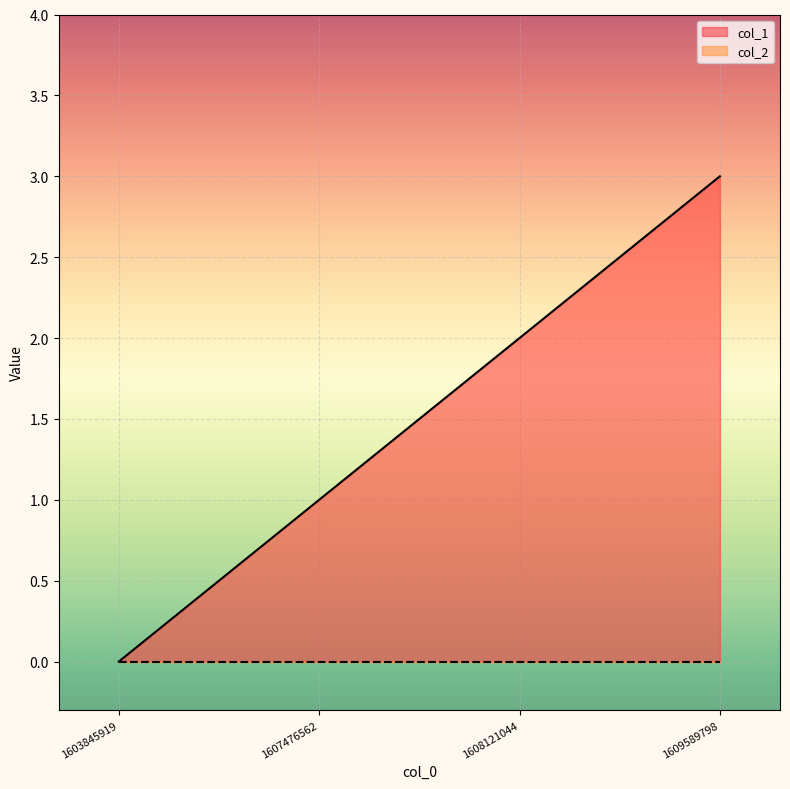

List the labels in order of col_1 value, largest first.

1609589798, 1608121044, 1607476562, 1603845919